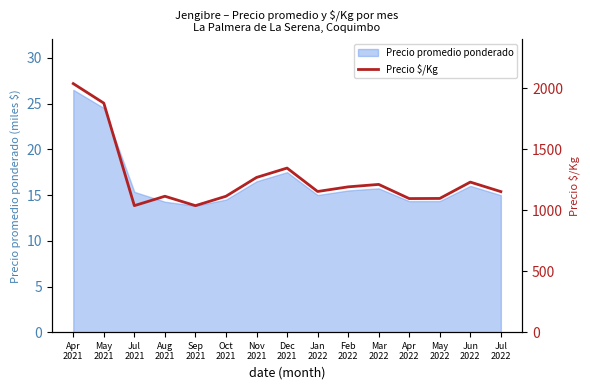

At which category does the data reach its first local peak?

Aug
2021